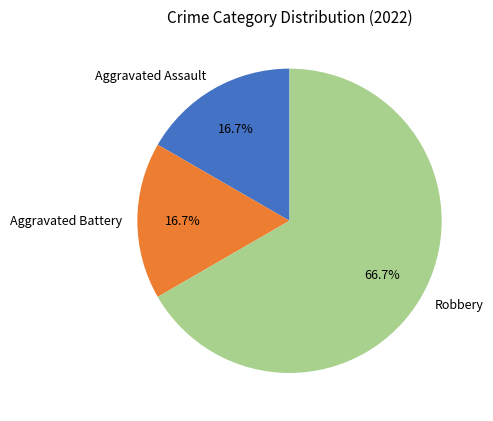

Does Robbery represent more than half of the total?

Yes